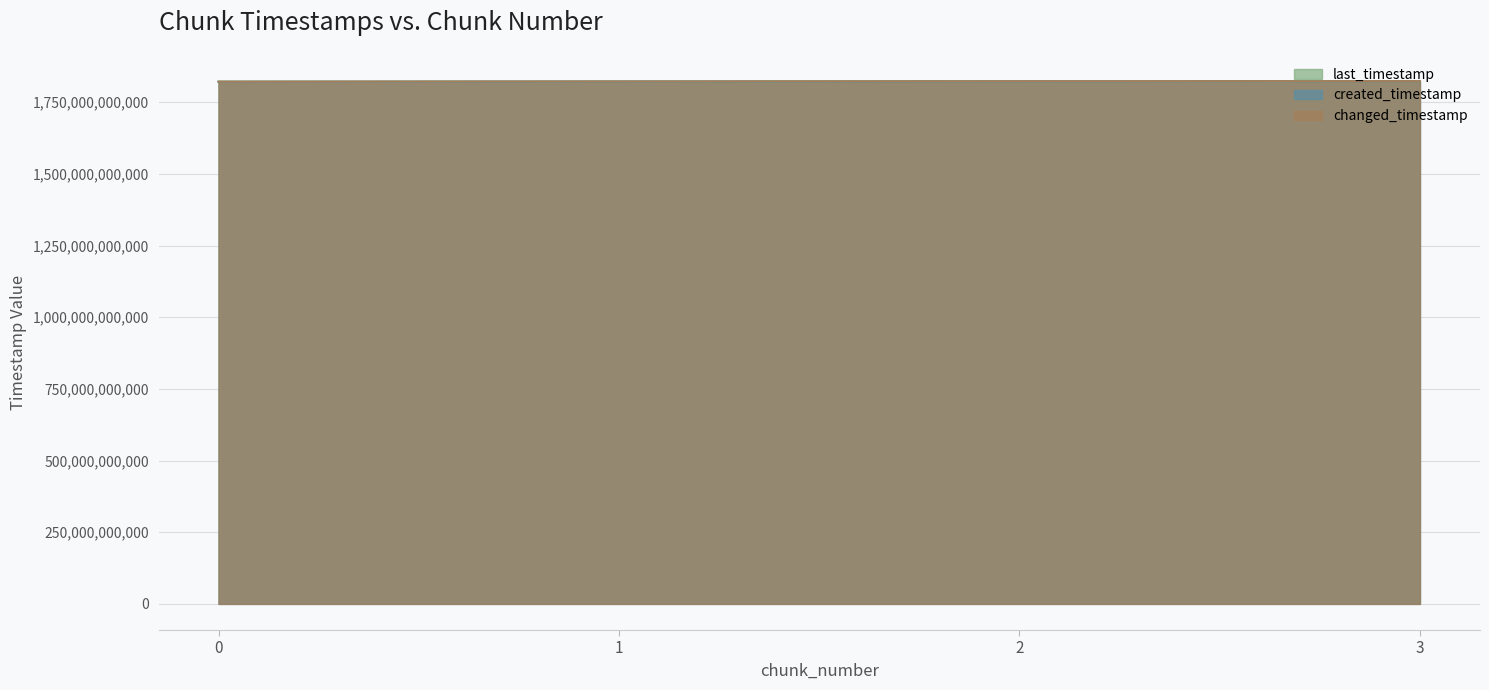

Does the chart have visible grid lines?

Yes